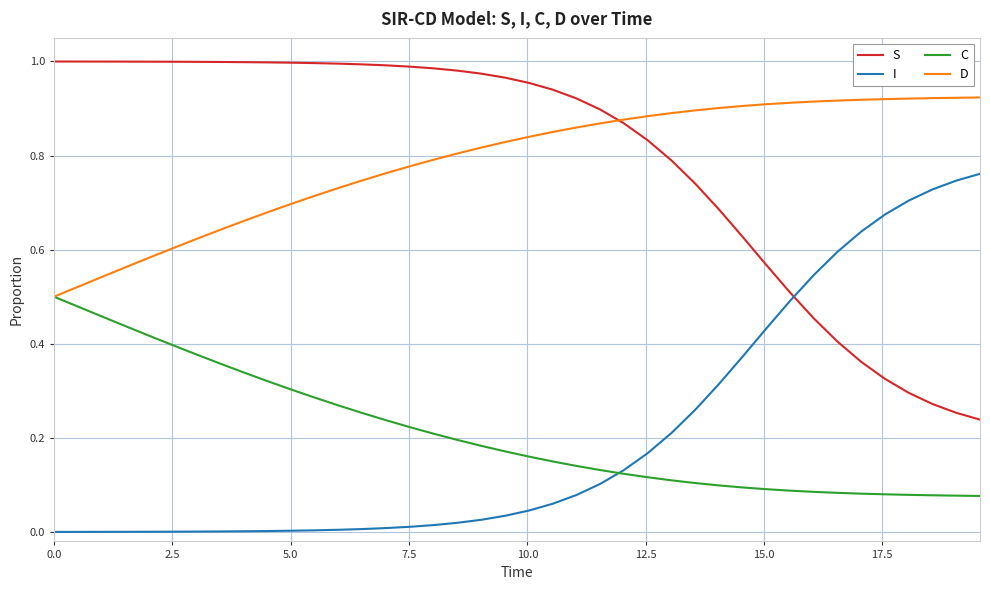

True or false: S and C intersect in this chart.

False